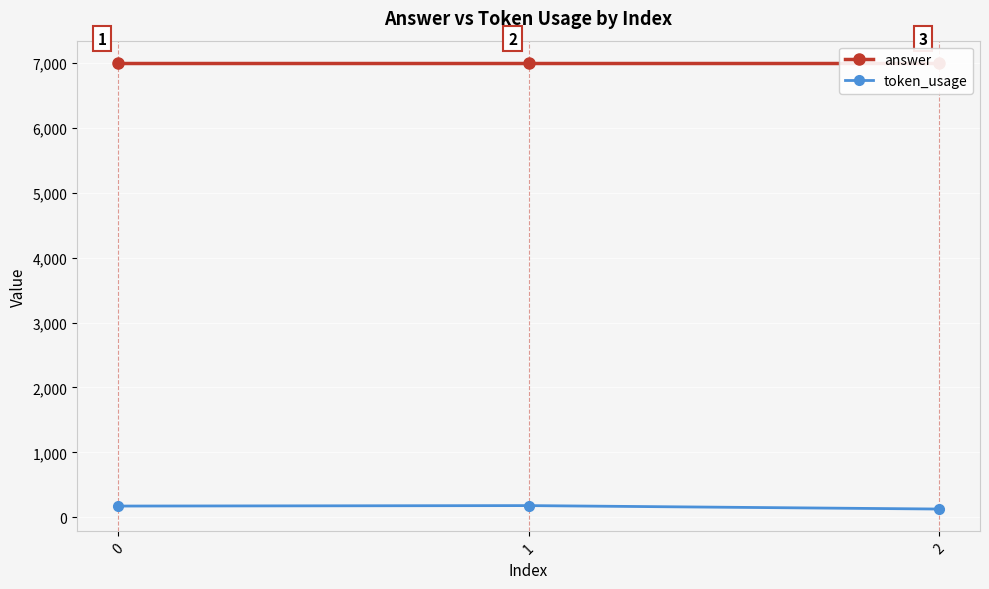

Which series has the largest range (max minus min)?

token_usage